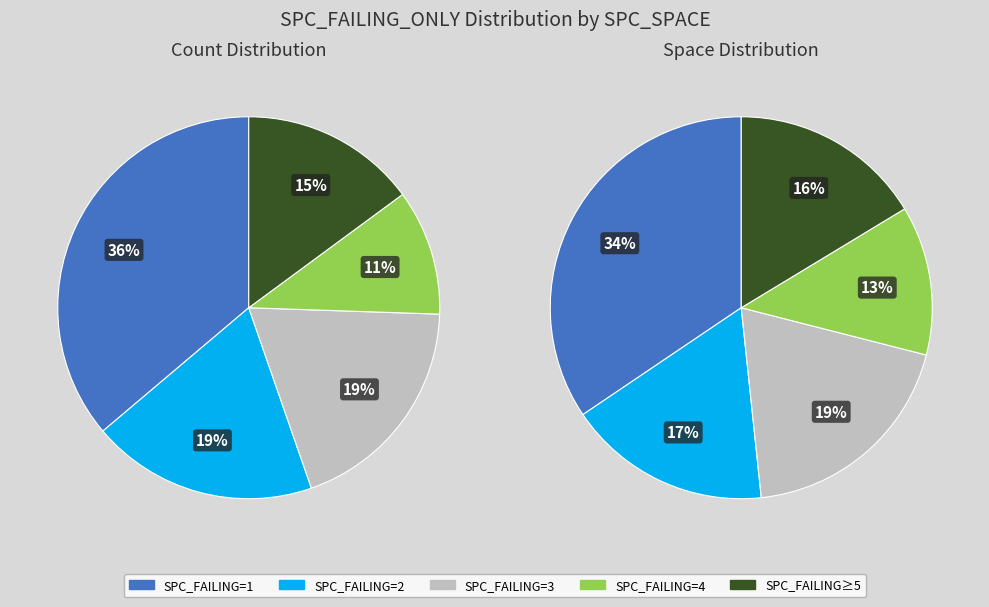

Is there a majority slice in this chart?

No